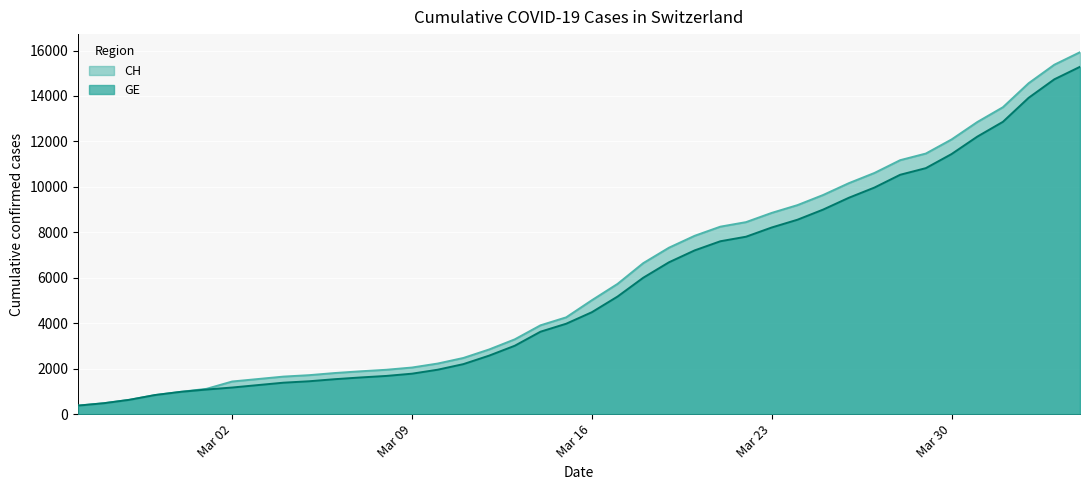

What is the average value of the CH series?

6053